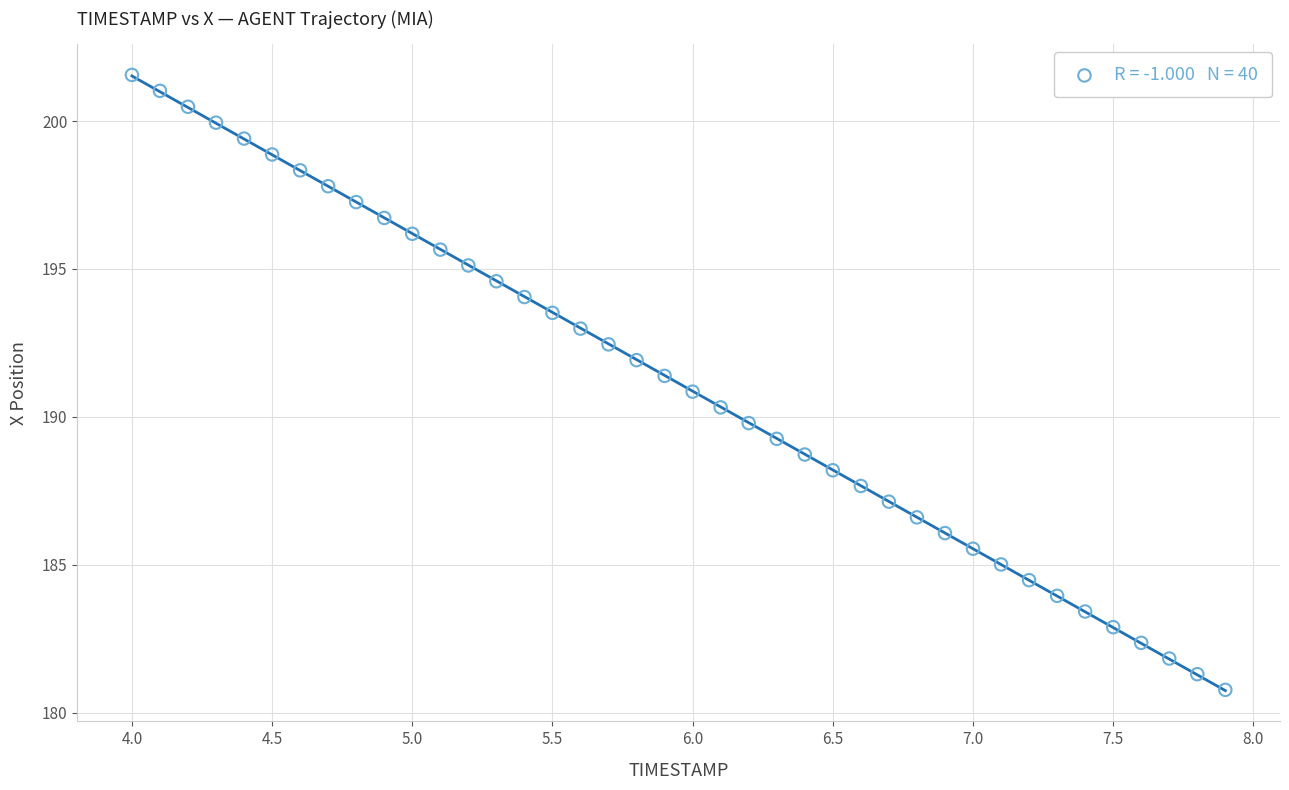

What is the range of Y values (max minus min)?

20.8